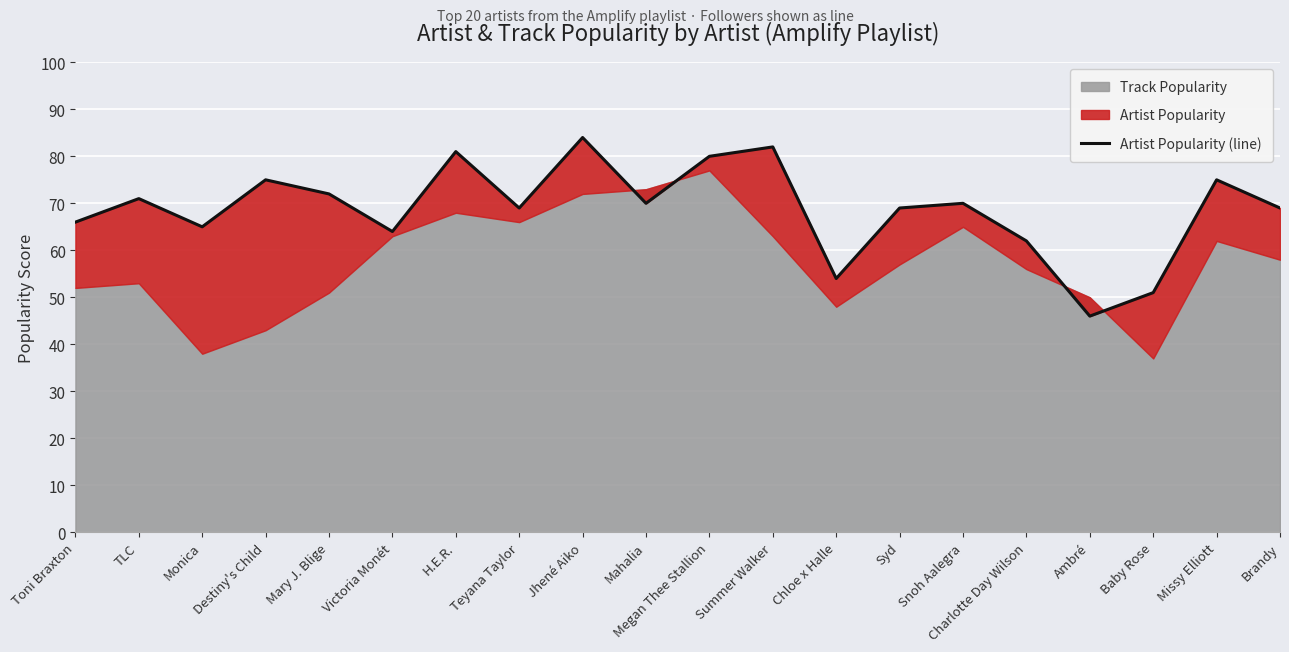

What position from the left is Baby Rose?

18